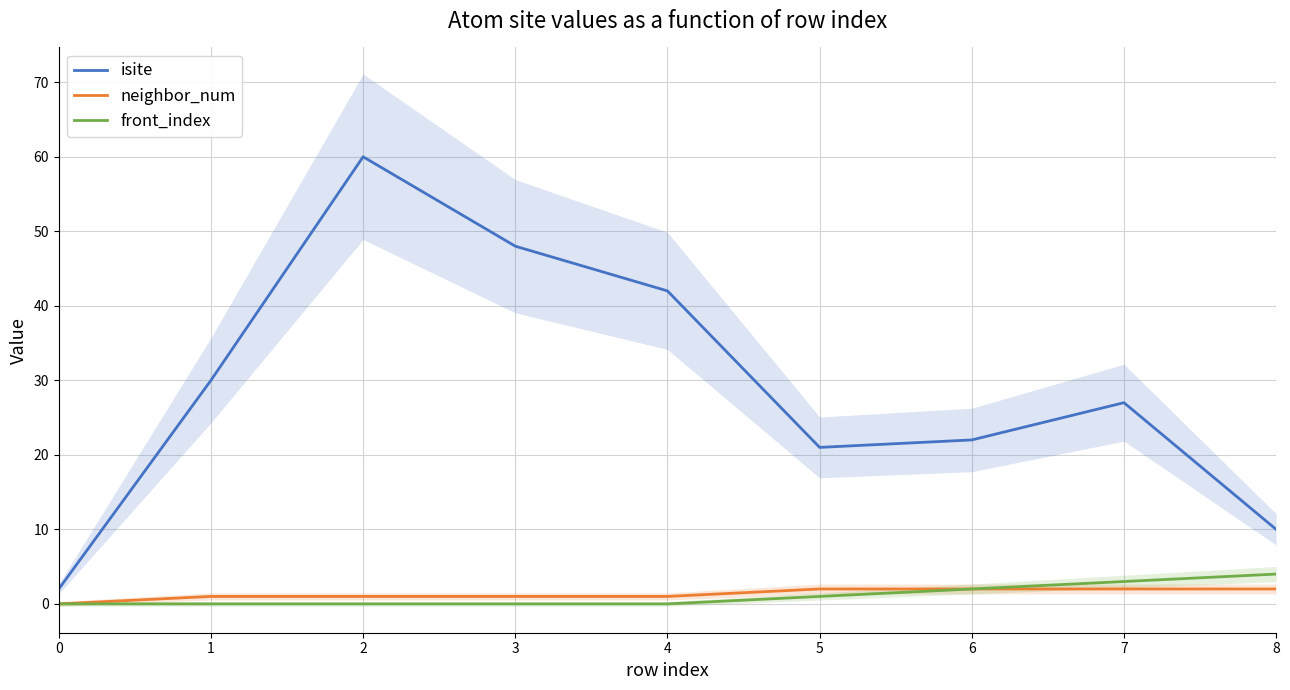

What is the value of the neighbor_num point at the 5th from the left?

1